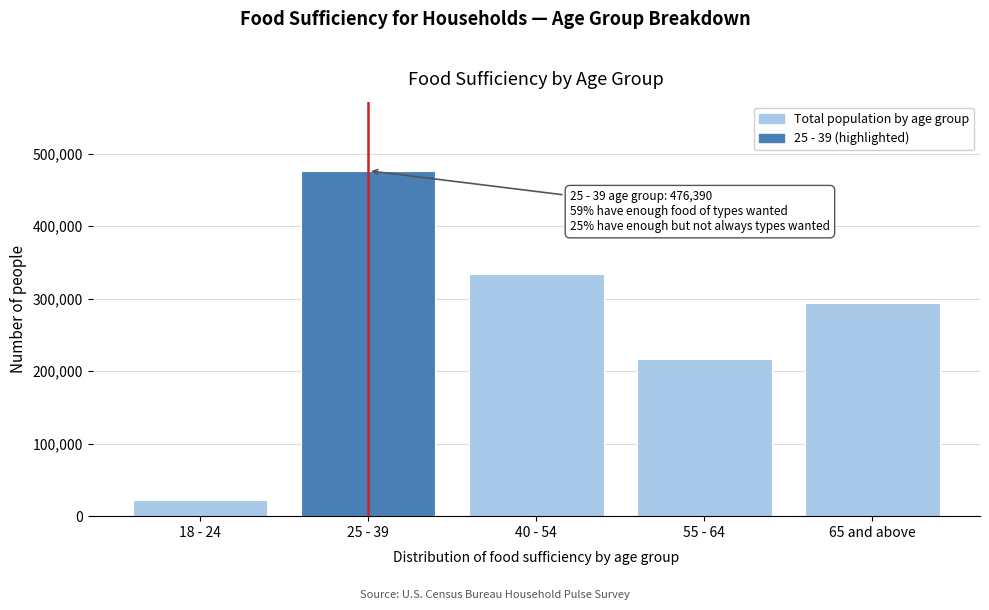

Reading left to right, what are all the values shown in this chart?

18 - 24=22450	25 - 39=476390	40 - 54=334068	55 - 64=216287	65 and above=294003